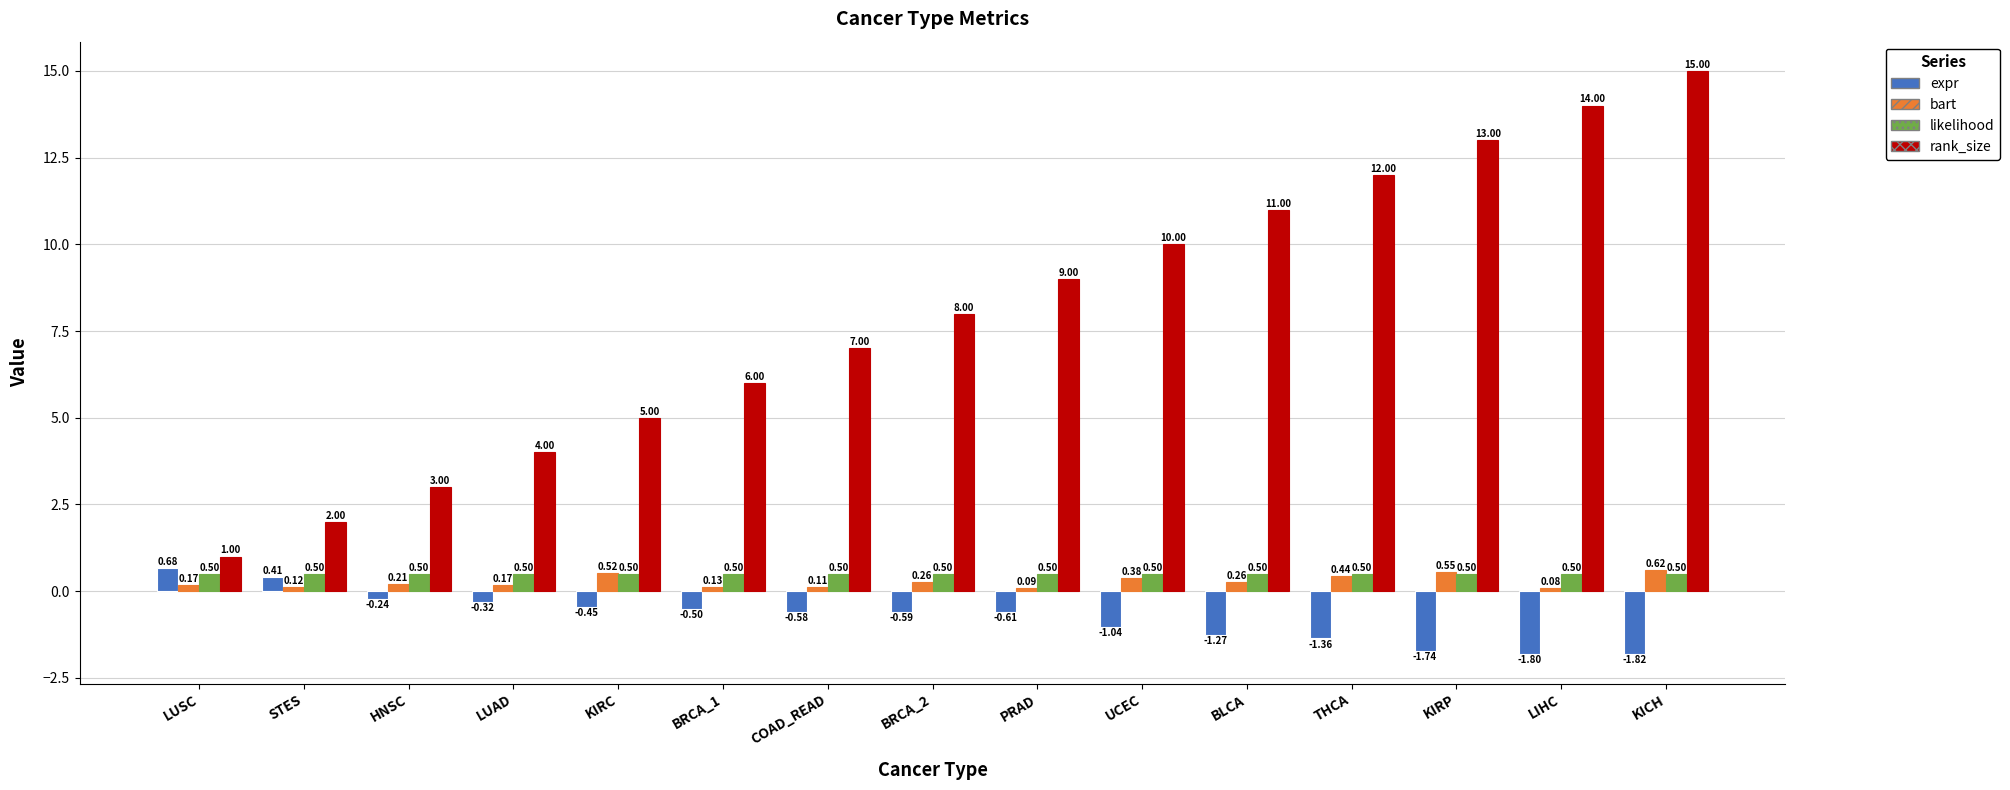

What is the total value across all series at BRCA_2?

8.2